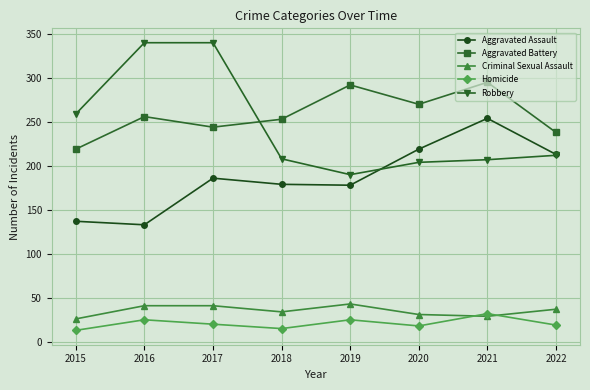

Which series has the largest total across all categories?

Aggravated Battery